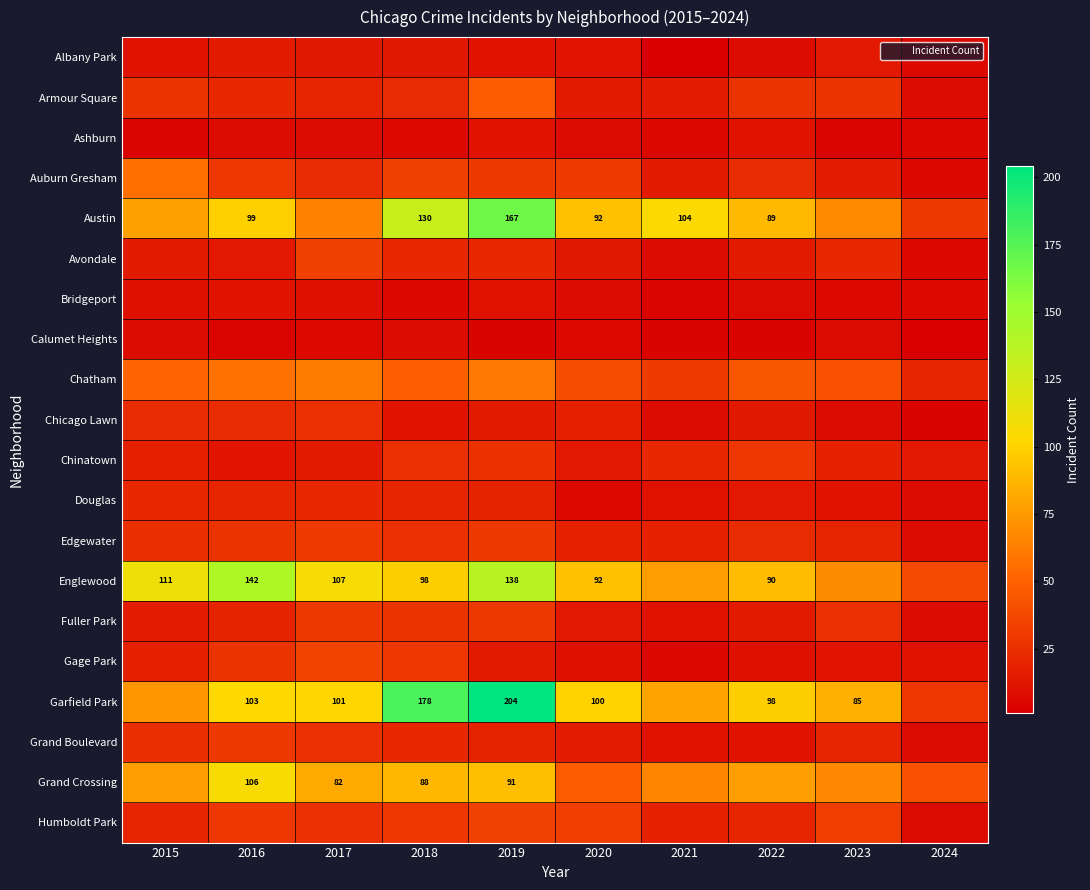

What is the spread (max minus min) of values at 2024?

41